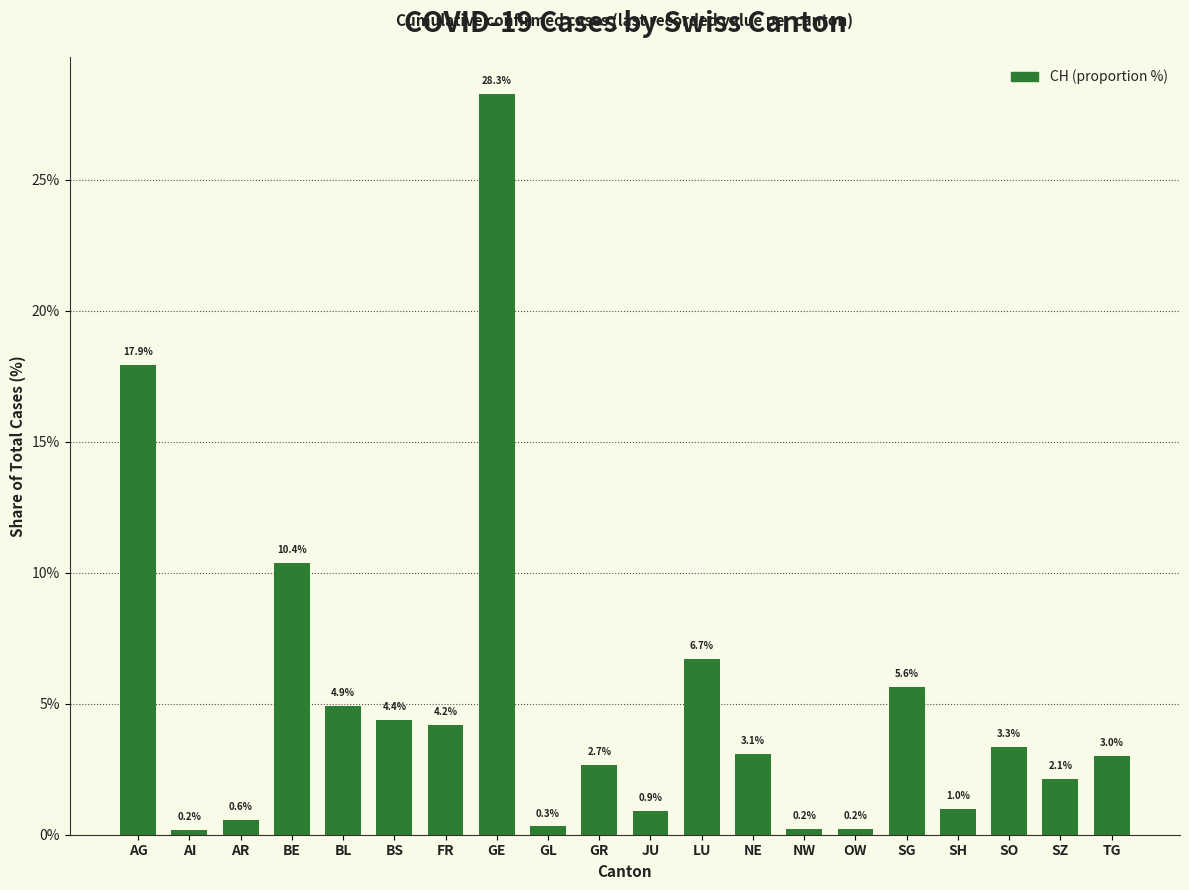

What position from the left is SO?

18